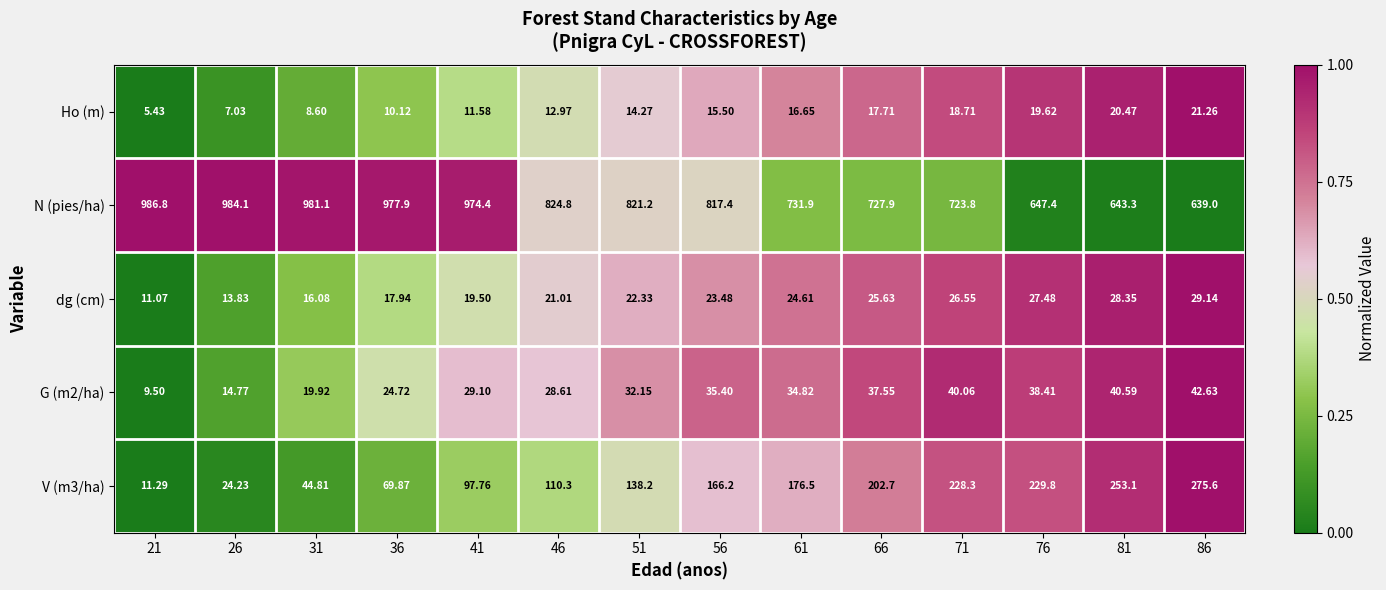

What is the greatest value displayed?

986.8